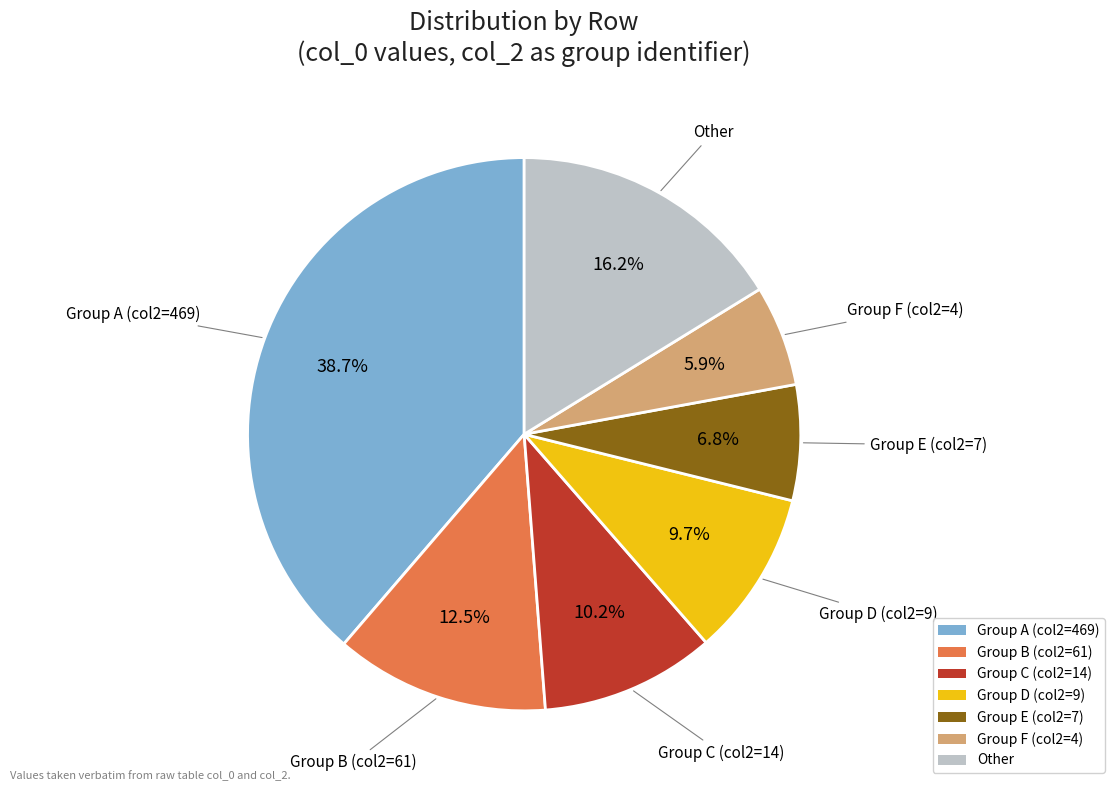

Is there any slice that represents more than half of the pie?

No